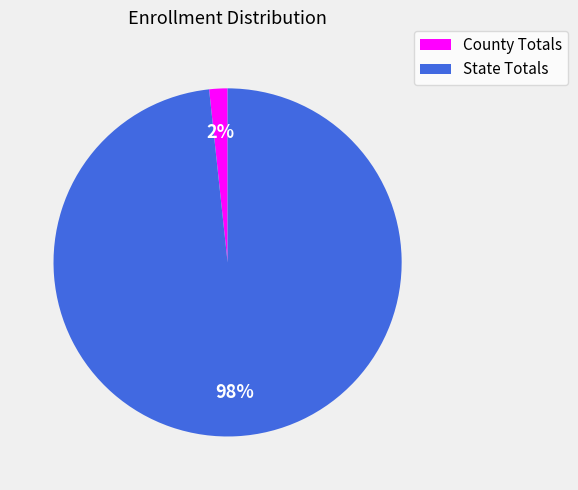

What is the largest slice in the pie chart?

State Totals